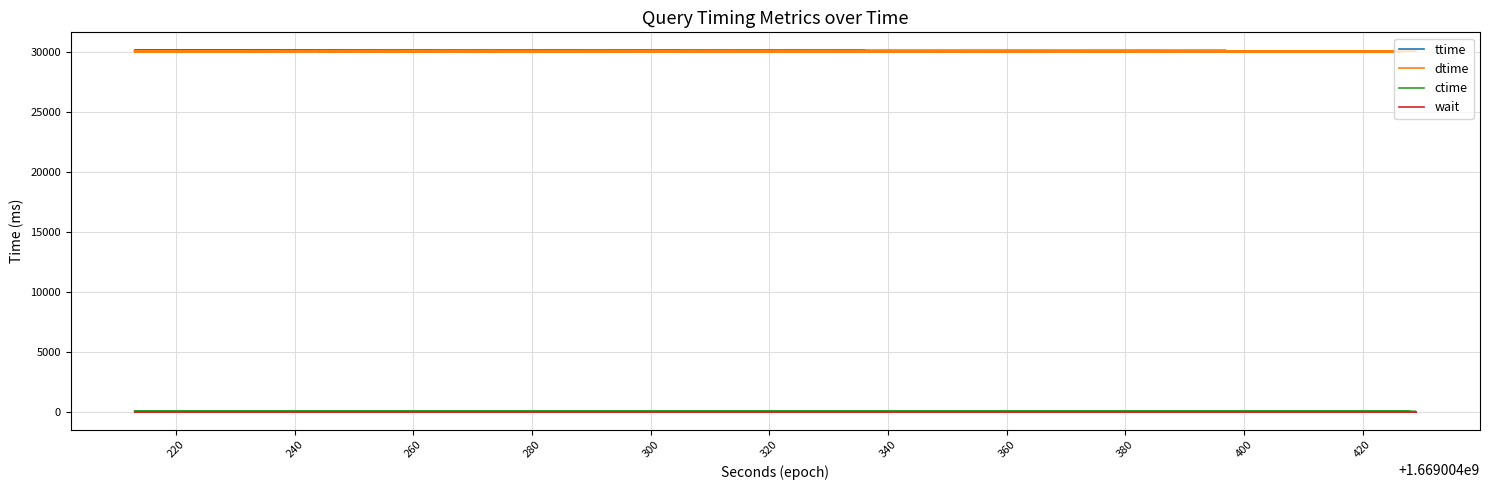

What are all the series names shown in the legend?

ttime, dtime, ctime, wait